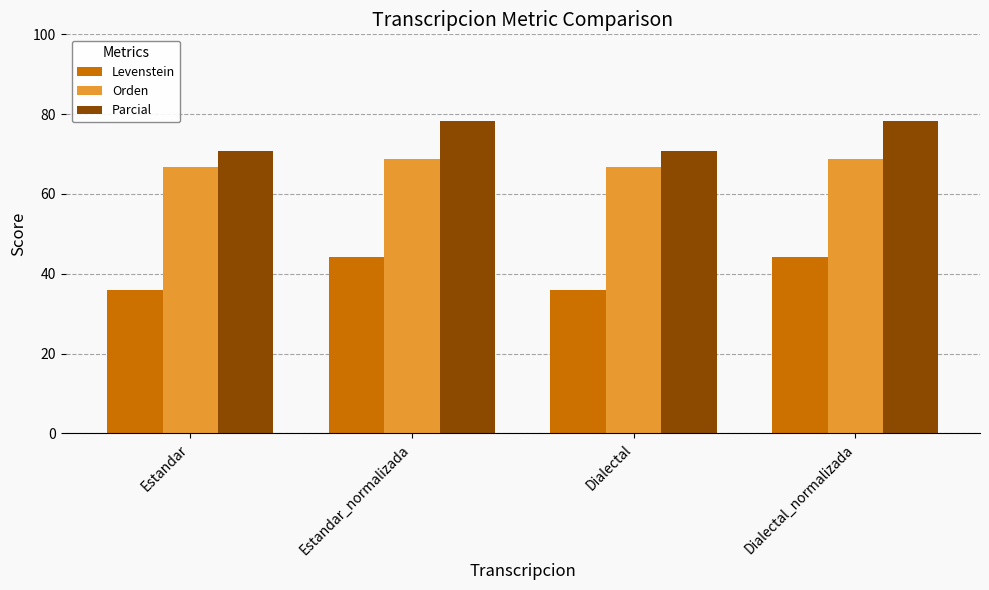

List the series in order of their overall mean, highest first.

Parcial, Orden, Levenstein